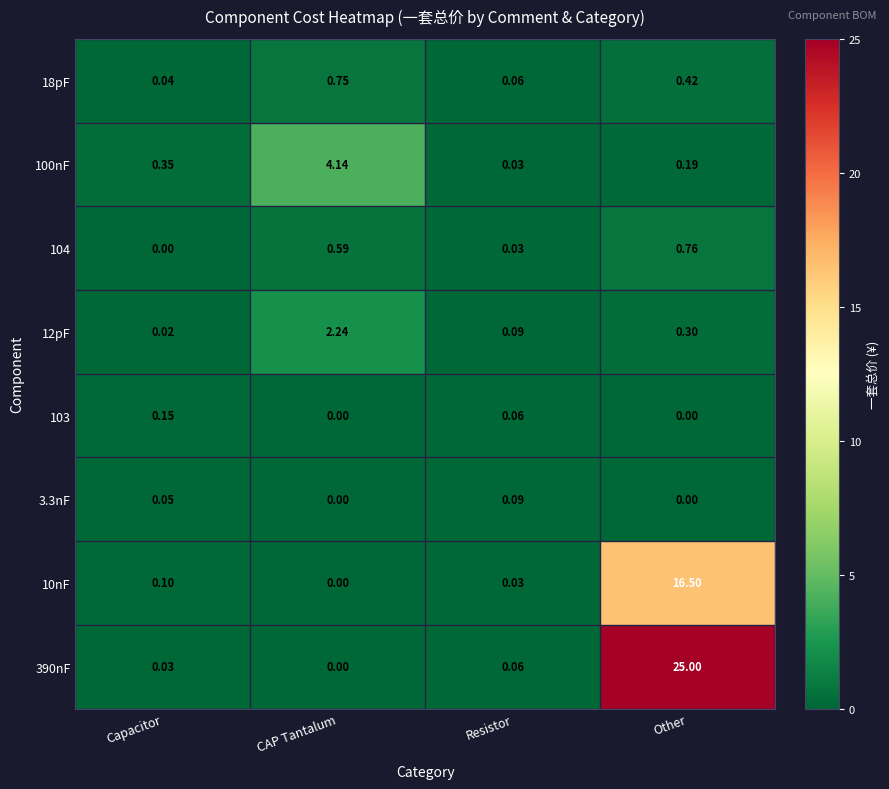

At which label does 10nF reach its peak?

Other